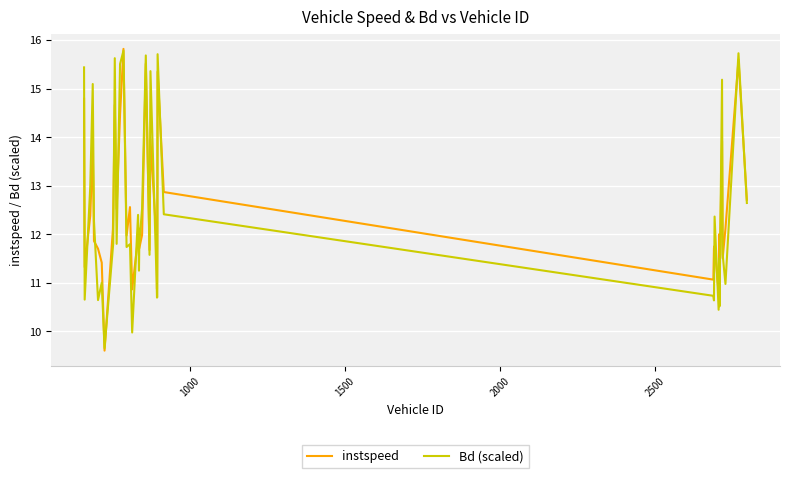

What are all the series names shown in the legend?

instspeed, Bd (scaled)